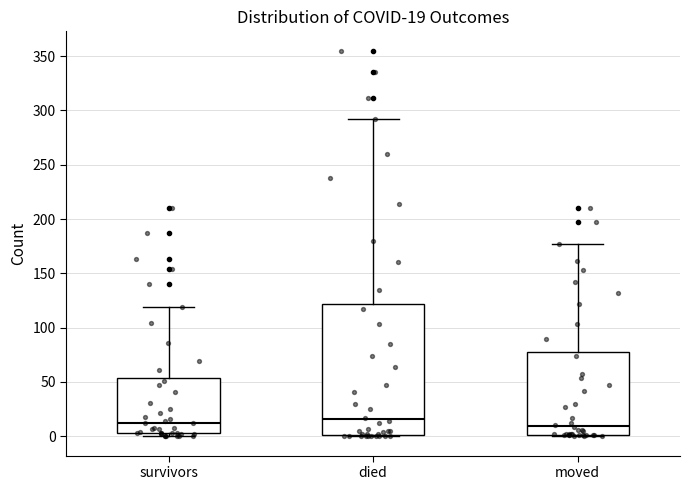

Comparing the boxes themselves (not the whiskers), which one is the tallest?

died